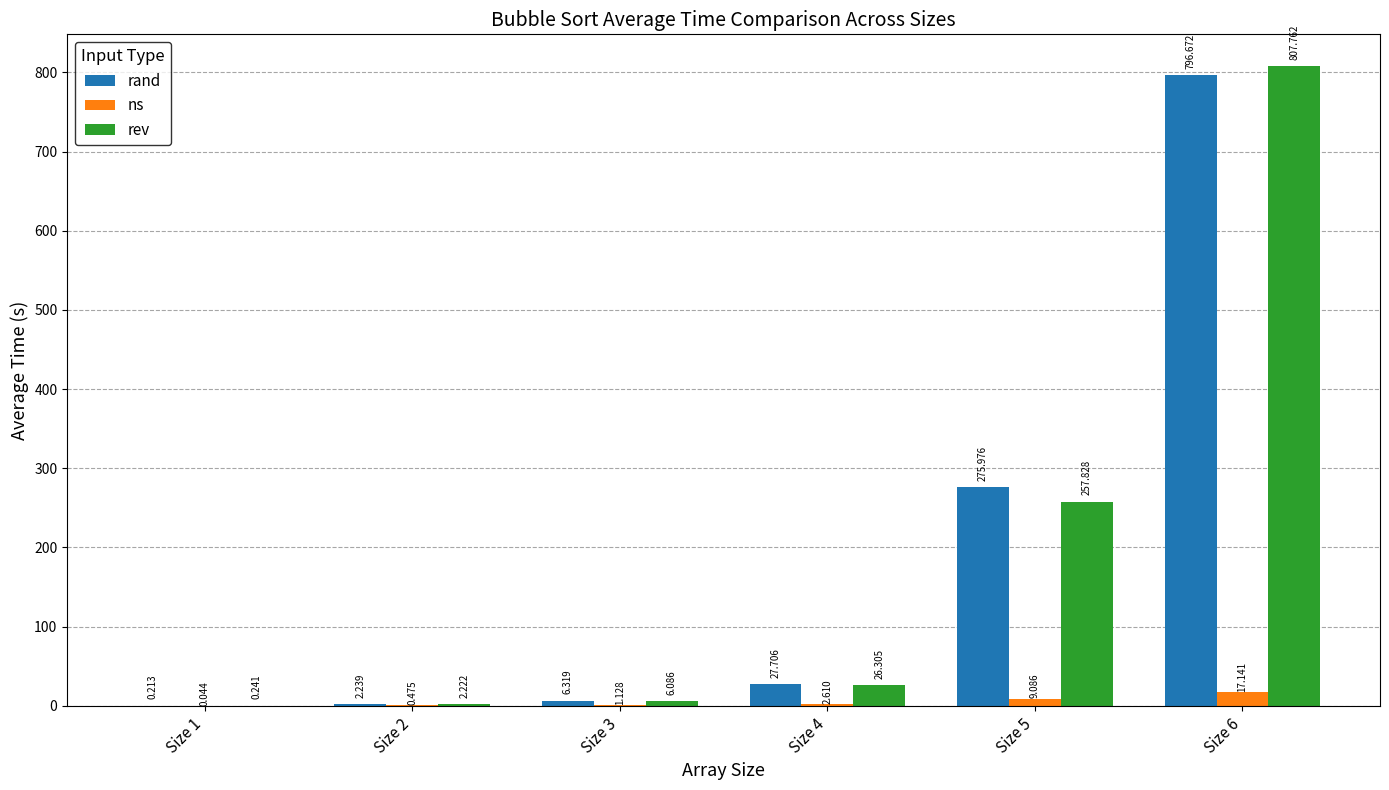

Count the number of categories in the chart.

6